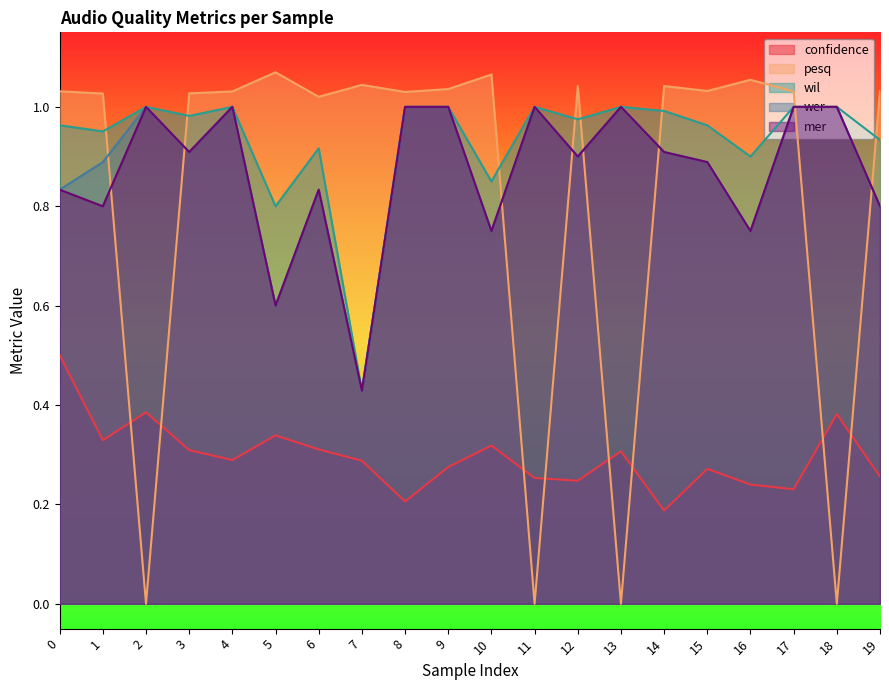

At which category is the sum across all series the highest?

4